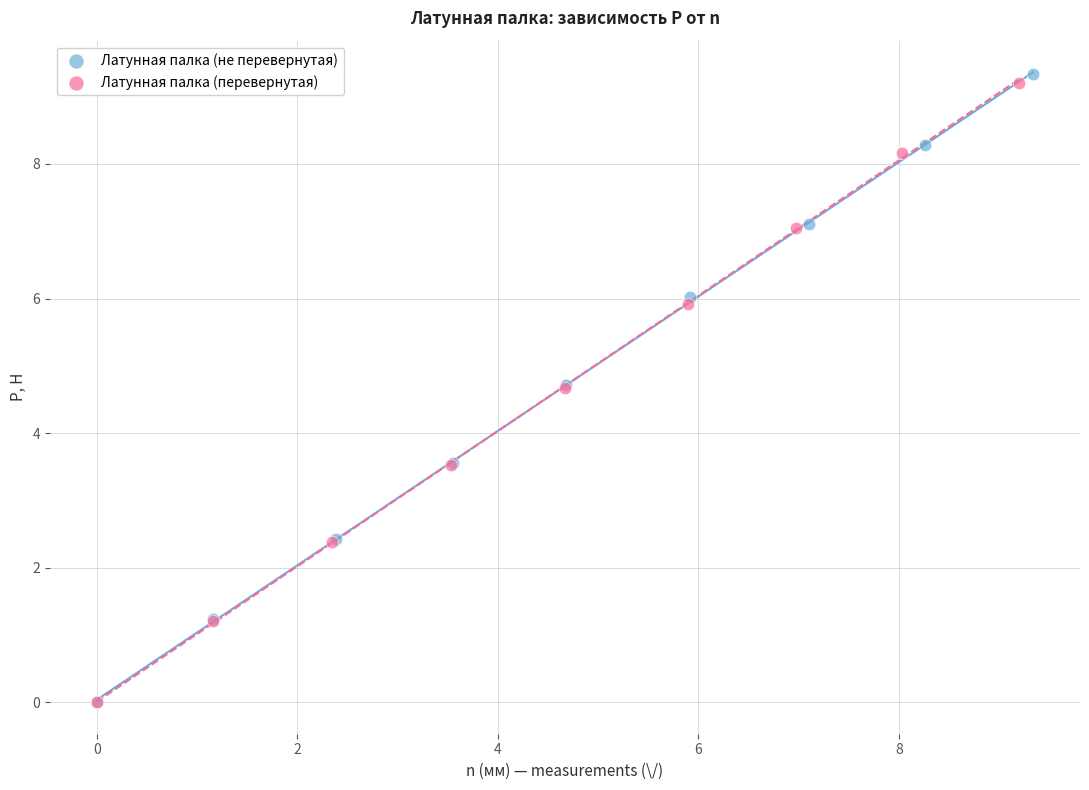

Which series has the widest spread of Y values?

Латунная палка (не перевернутая)